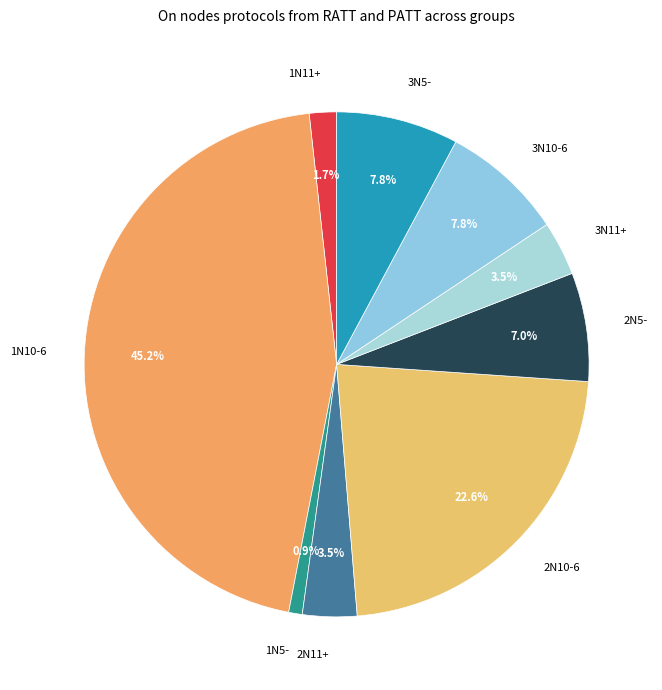

Does 1N10-6 account for over 50% of the chart?

No